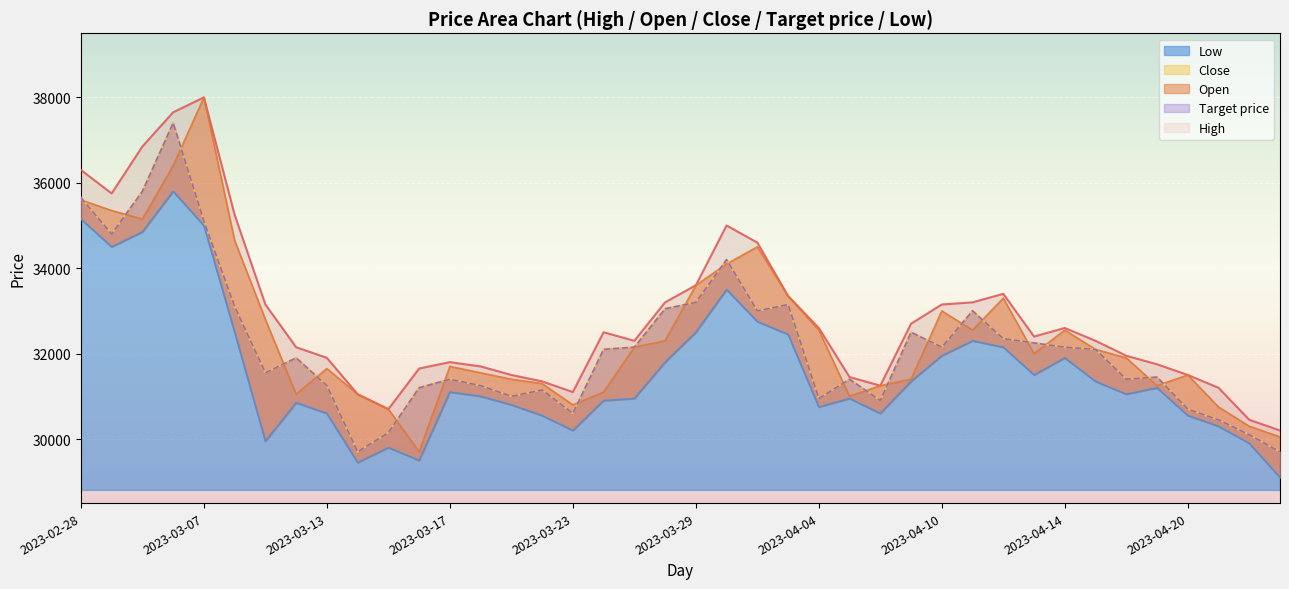

What is the minimum value for Open?

29700